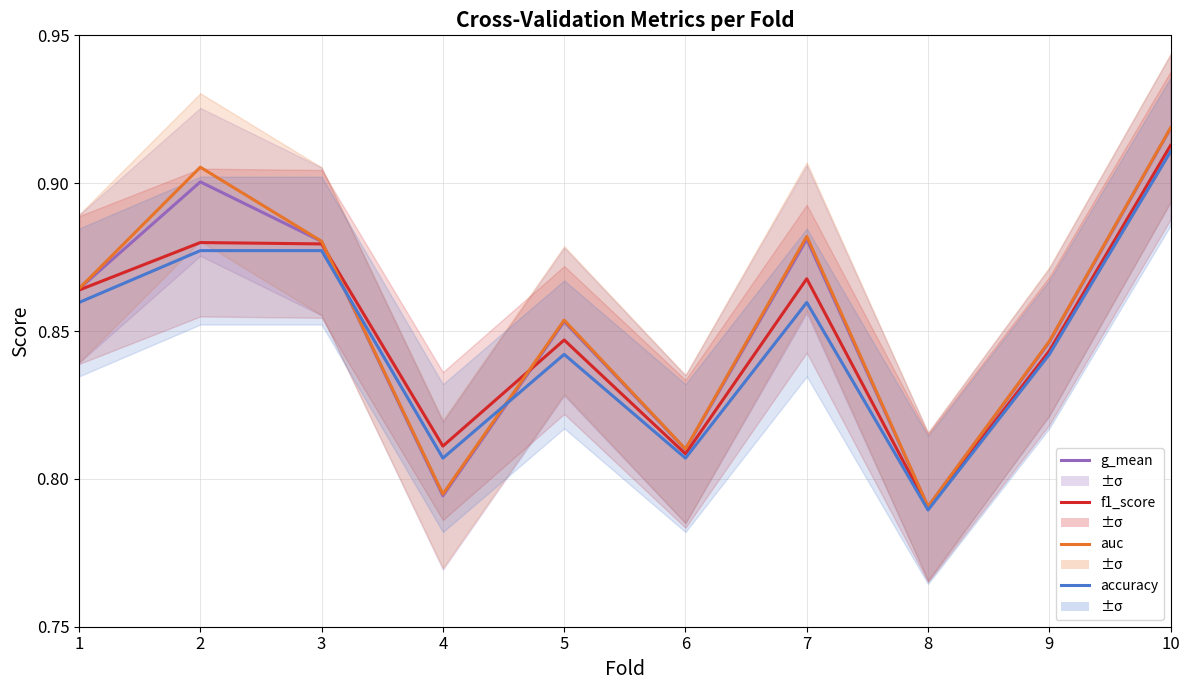

Where is the first local minimum for g_mean?

4